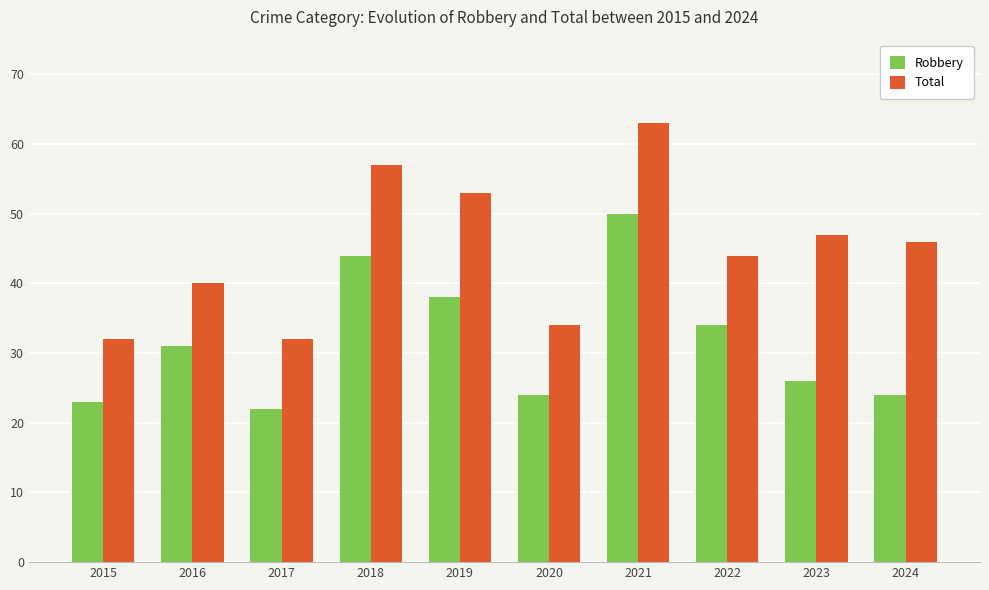

What are all the series names shown in the legend?

Robbery, Total